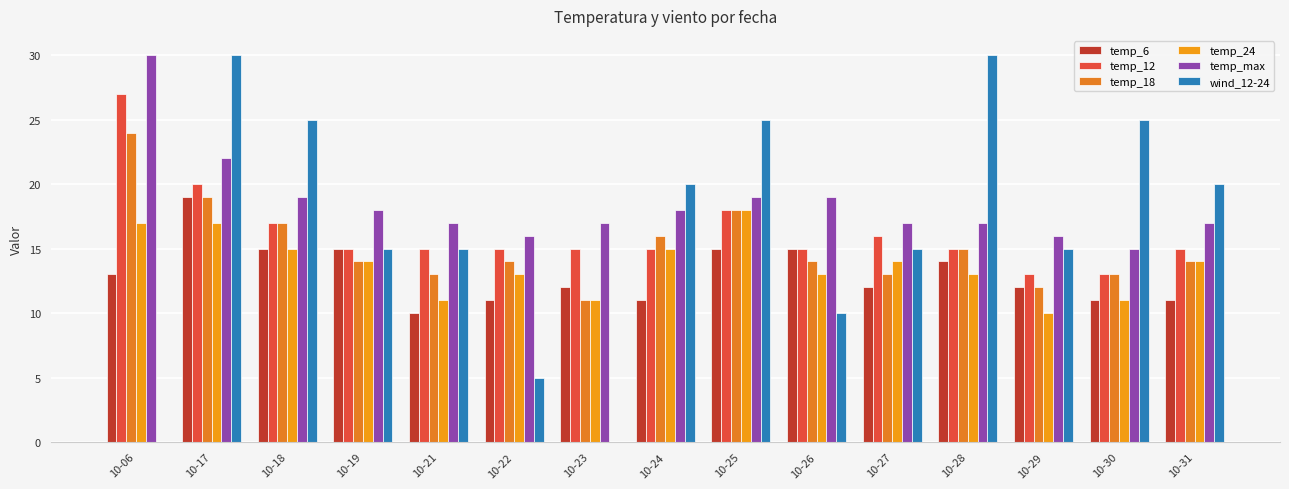

Is it true that temp_6 equals 16 at 10-21?

False